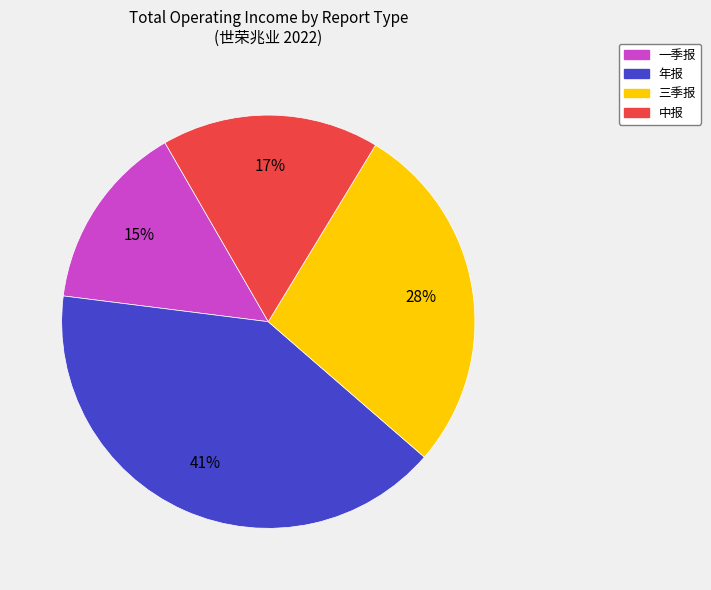

Is it true that 一季报 is 24% of the pie?

False